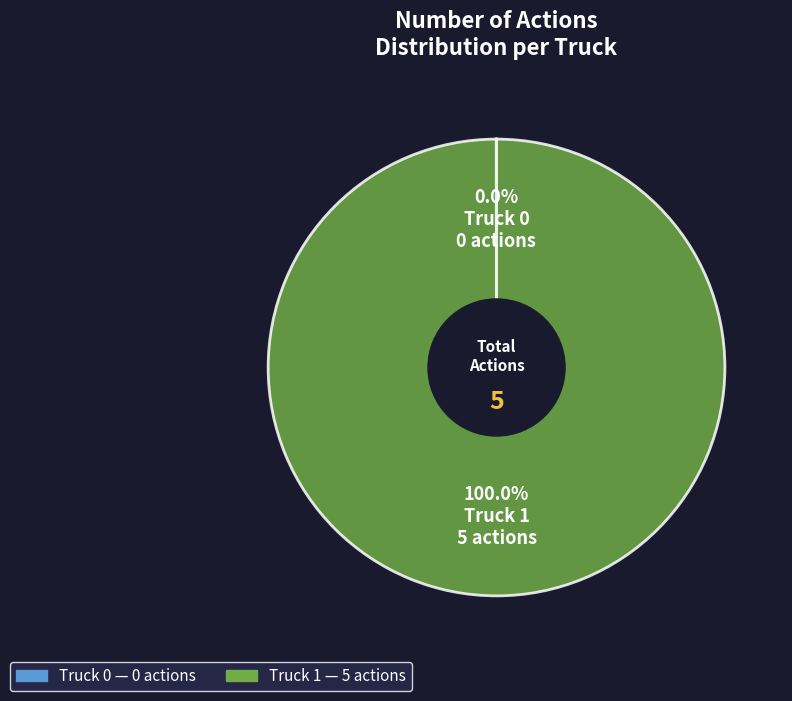

Which category has the biggest portion of the pie?

Truck 1